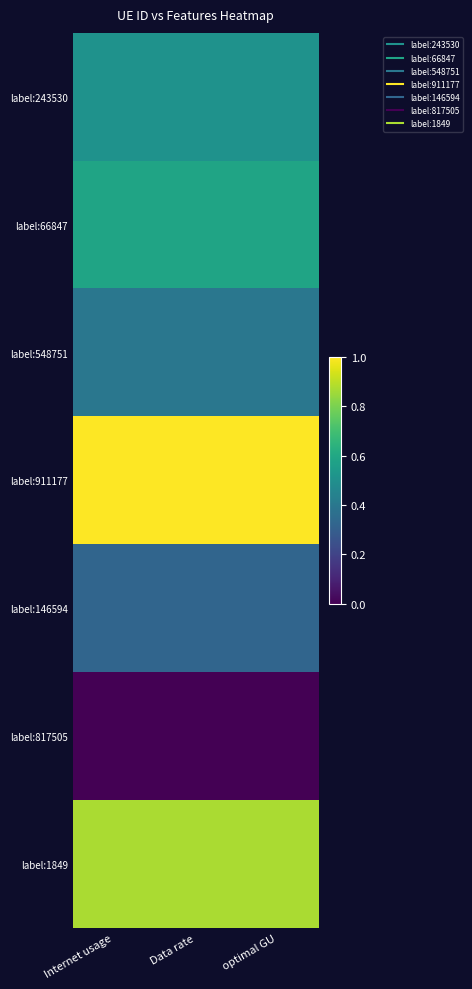

Count the number of categories in the chart.

3